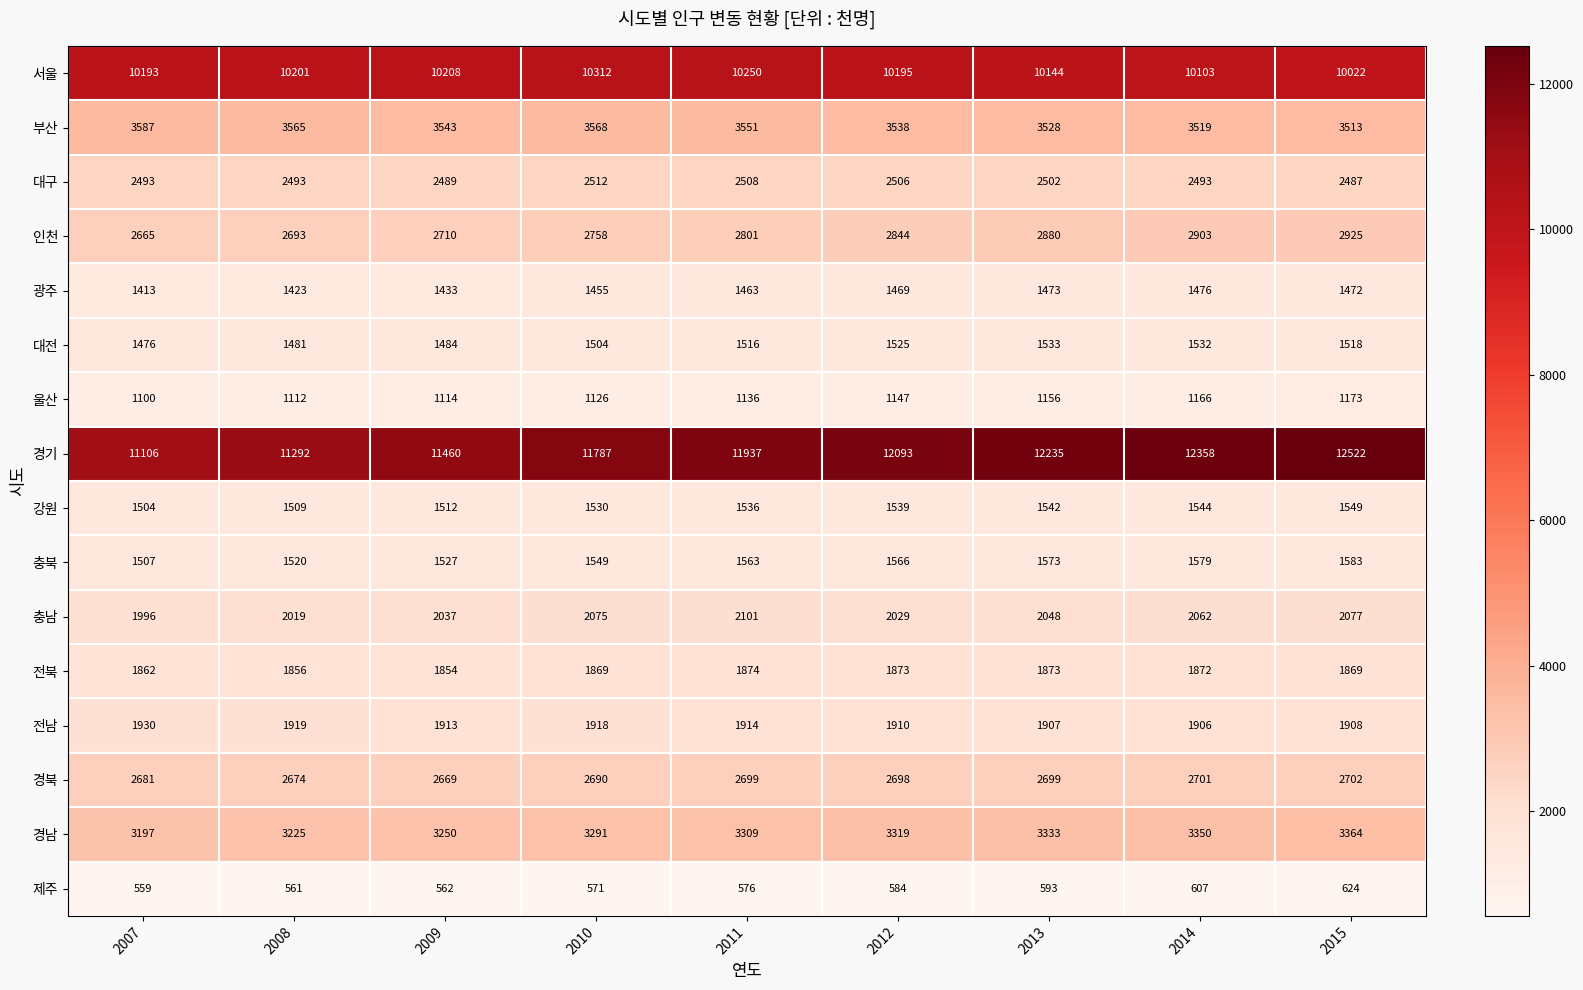

Is it true that 서울 equals 5974 at 2012?

False